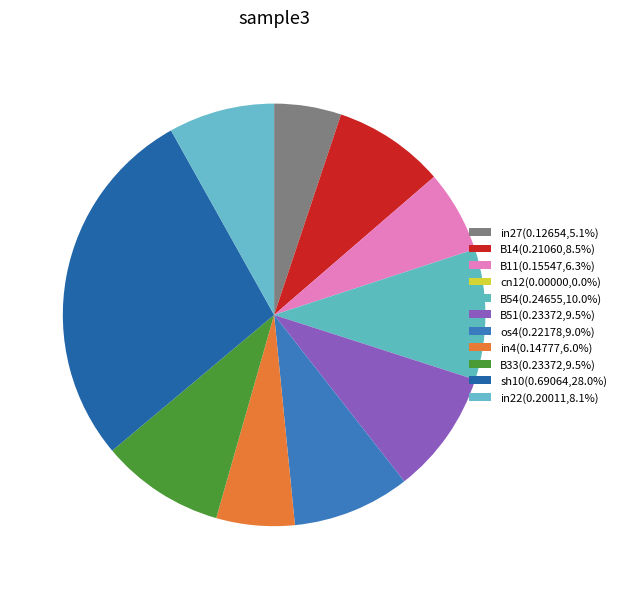

Is the sum of in4 and B14 greater than half?

No